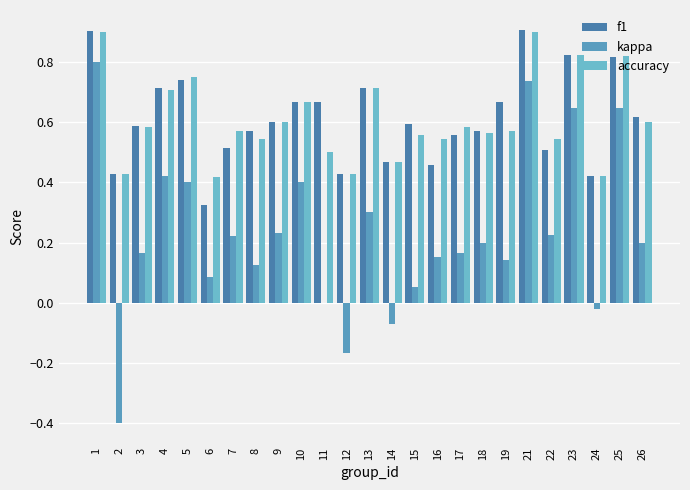

The accuracy series shows 0.6 at 24. True or false?

False